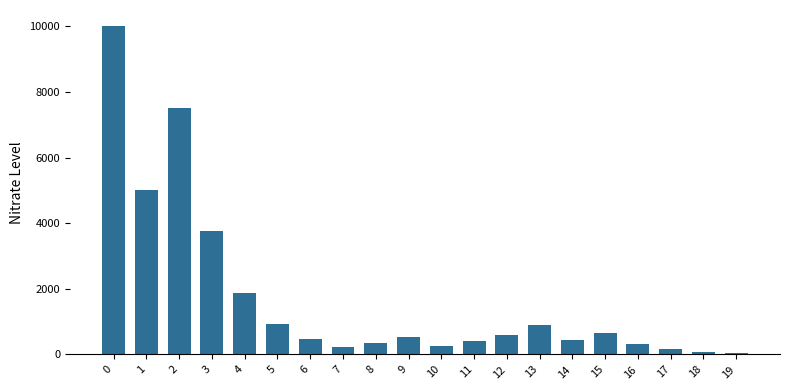

What is the sum of all values?

34524.9